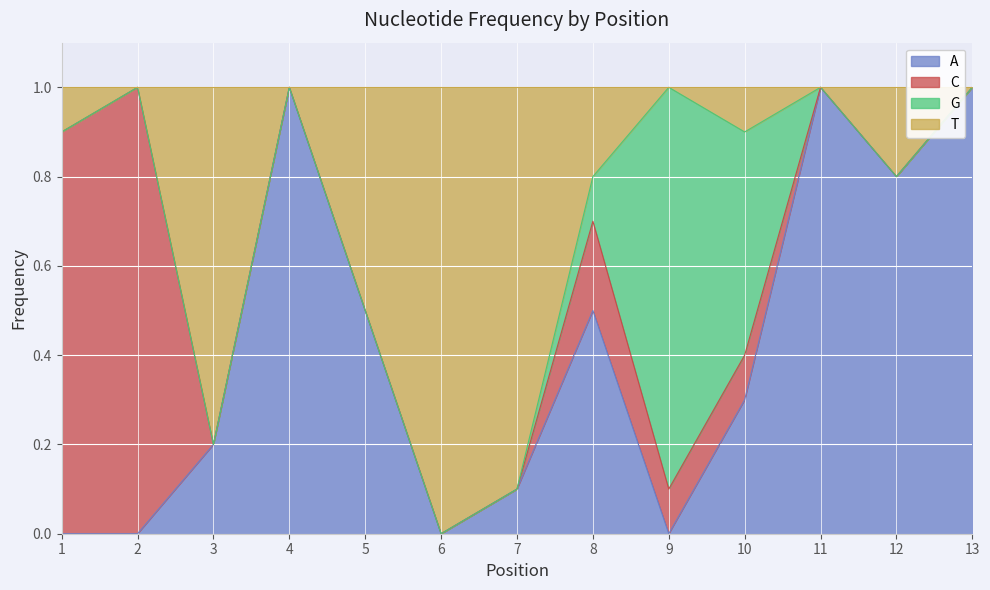

What is the highest value of the A series?

1.0